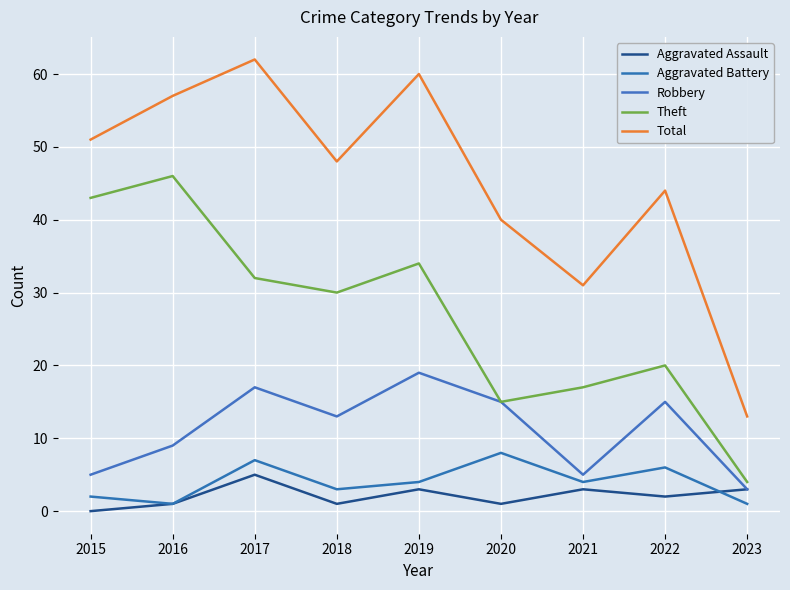

True or false: Aggravated Battery and Total cross at least once.

False